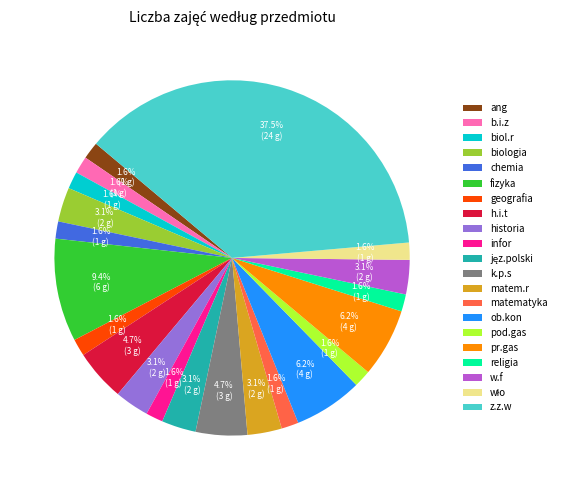

Is the sum of matematyka and chemia greater than half?

No